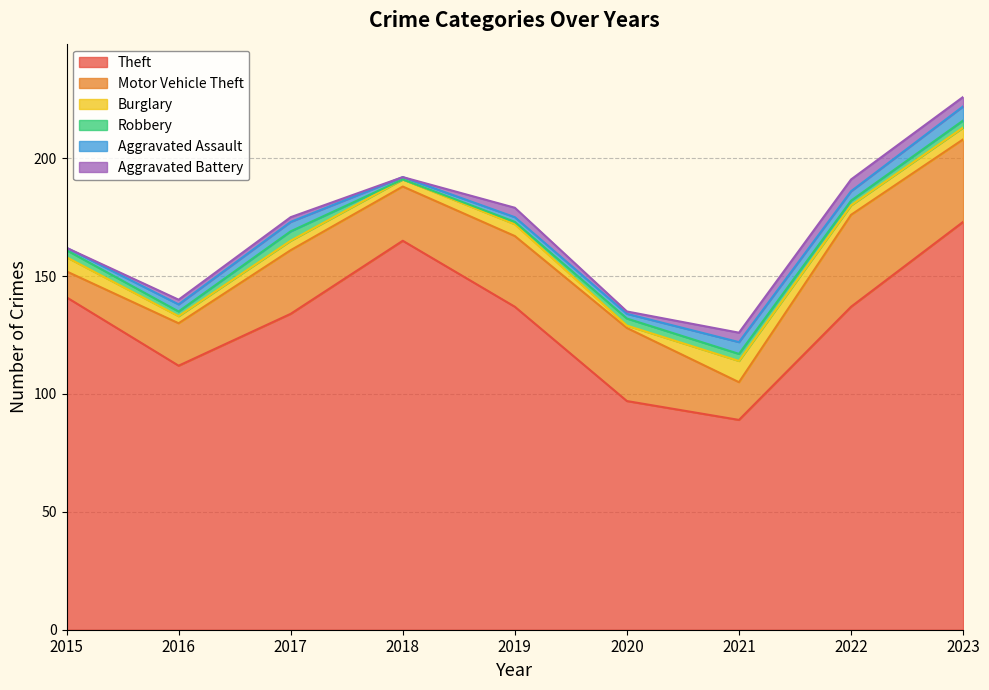

How many lines are shown in the chart?

6